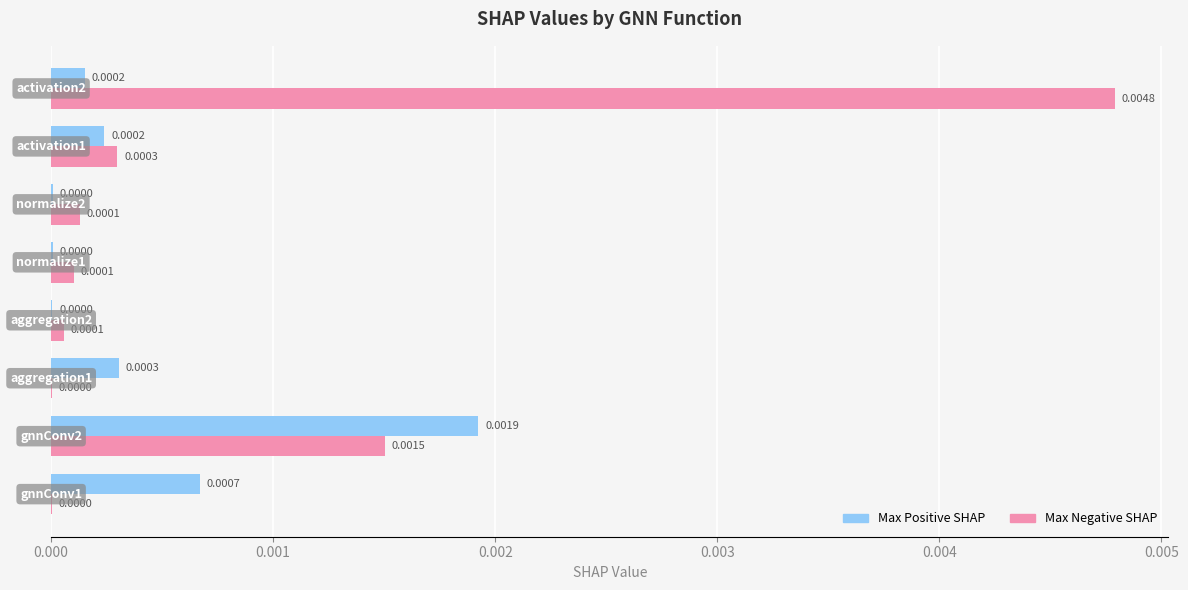

Which series has the largest total across all categories?

Max Negative SHAP